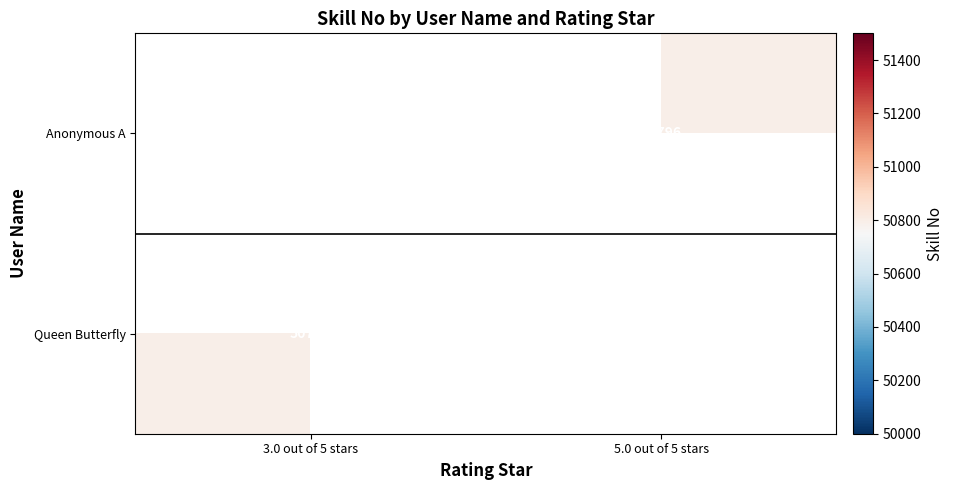

Is it true that Anonymous A equals 50796.0 at 5.0 out of 5 stars?

True